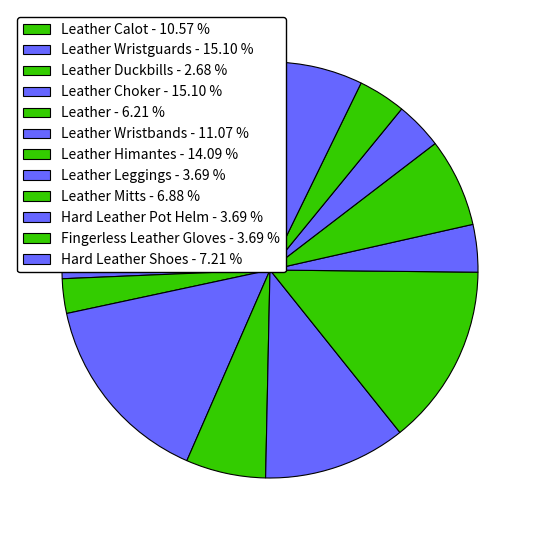

How many segments does this pie chart have?

12